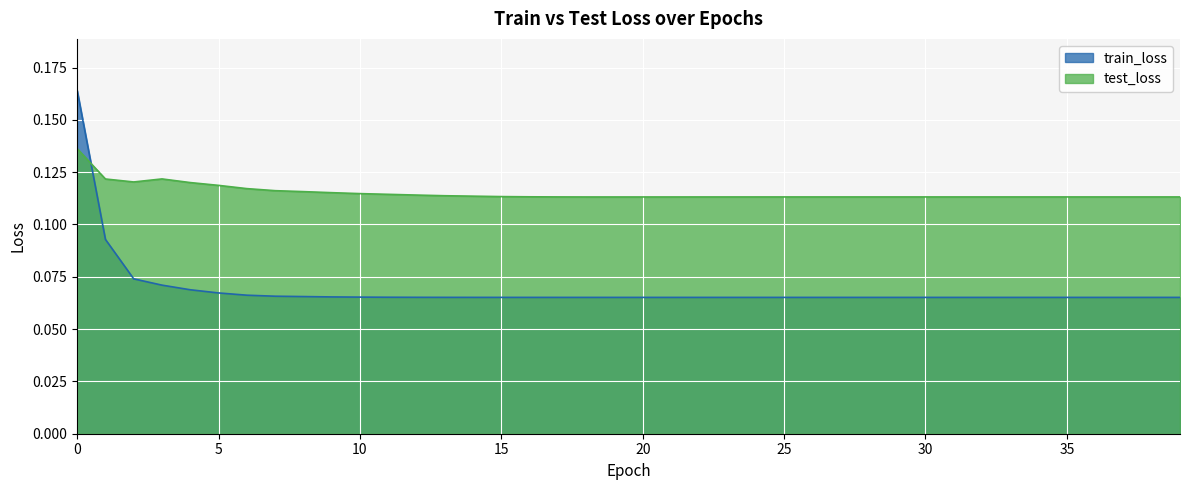

How many train_loss values are between 0 and 1?

40